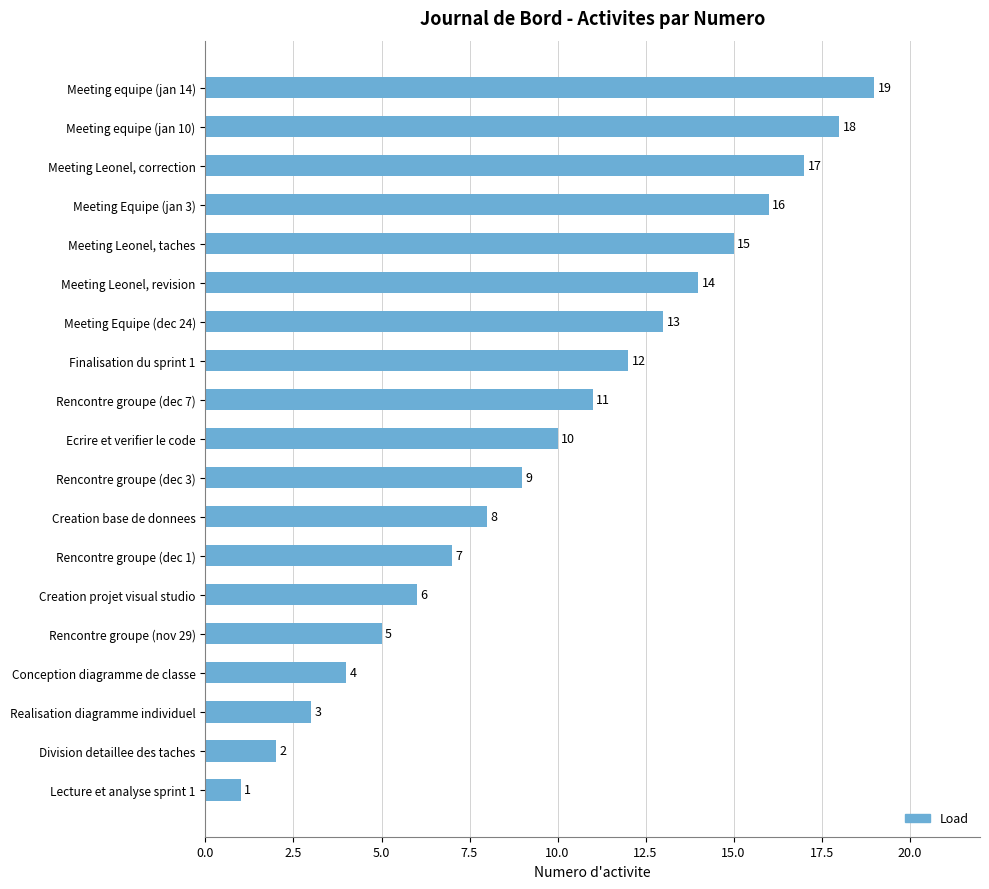

How many values are below 10?

9